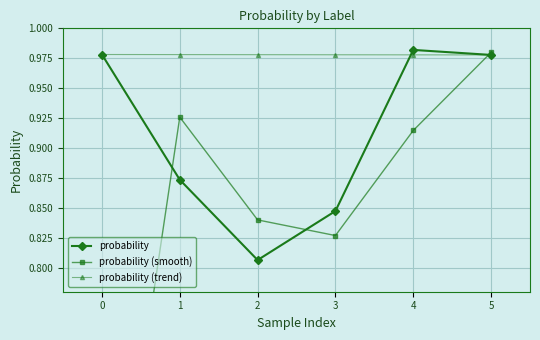

Is it true that probability (smooth) equals 0.8 at 2?

True